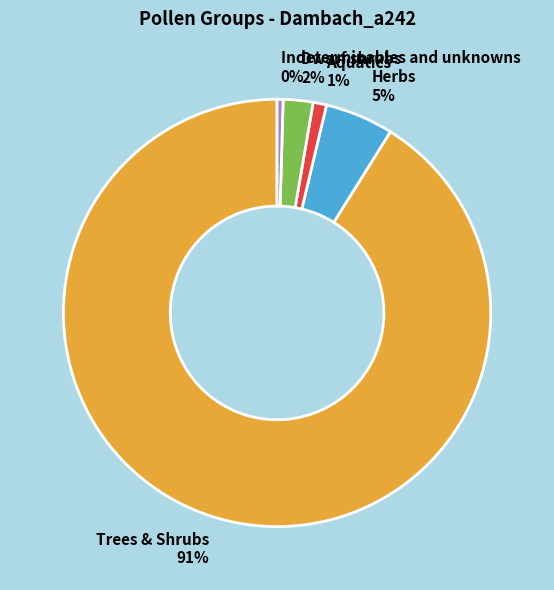

How many segments does this pie chart have?

5